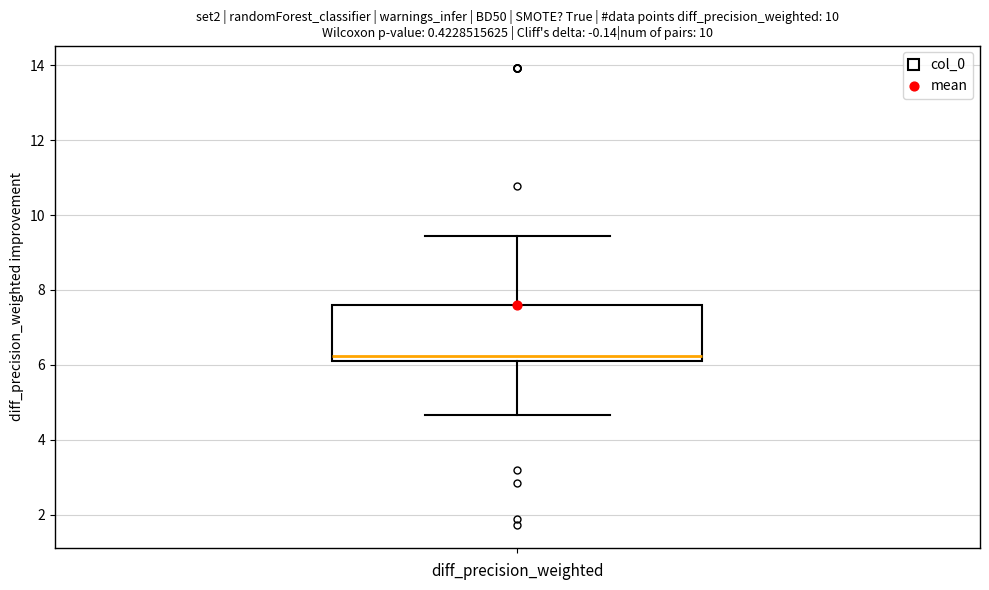

Read this box plot against the y-axis: the position of the median line, the range covered by the box, and the ends of both whiskers. The values are not printed on the chart, so give them approximately, as read against the axis.

median 6.2 (just above the box's lower edge), box 6.2 to 7.6, whiskers 4.6 to 9.4